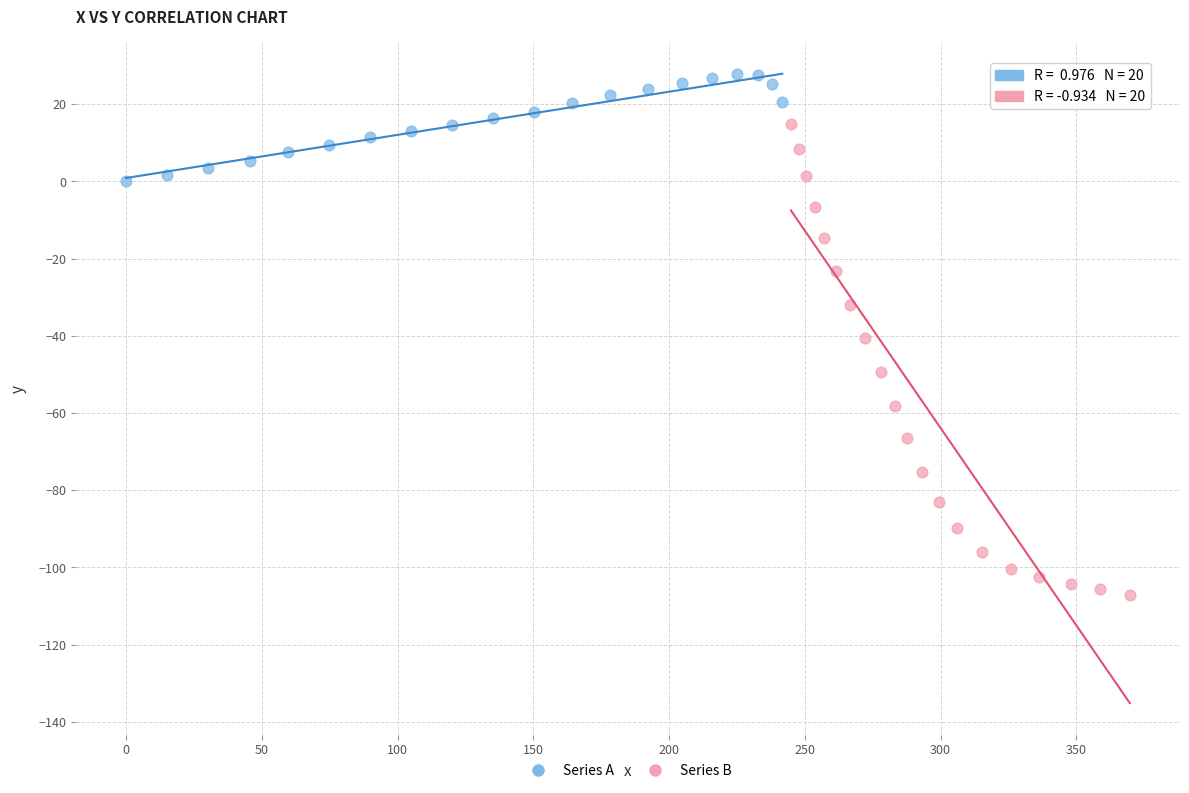

What are all the series names shown in the legend?

Series A, Series B